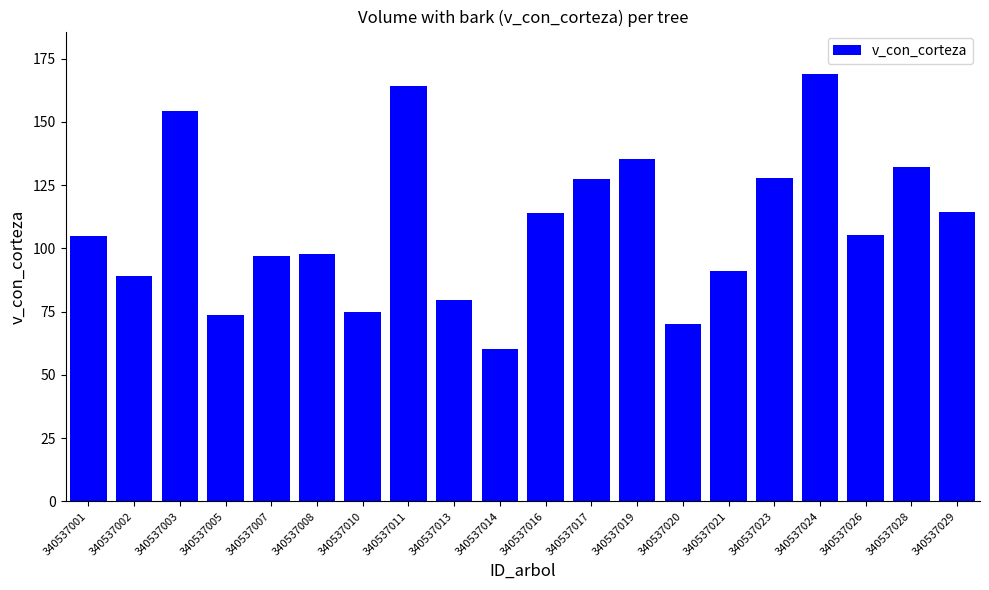

Which label corresponds to the smallest value in the chart?

340537014